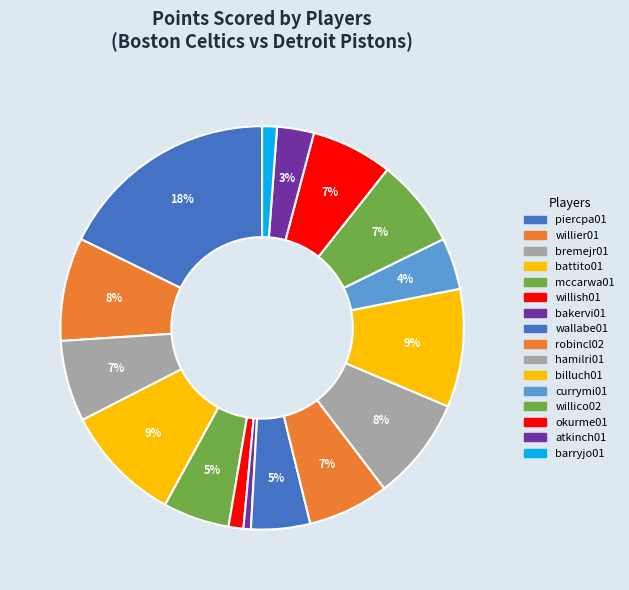

To the nearest percent, what is the difference between the largest and smallest slice percentages?

18%